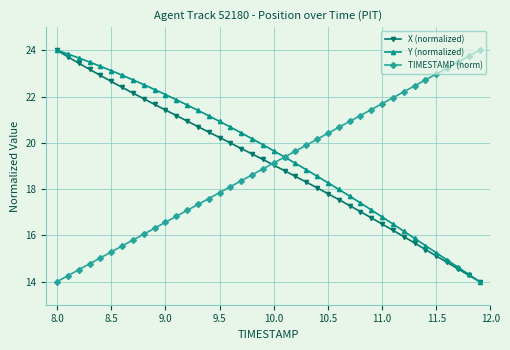

How many values in the TIMESTAMP (norm) series are below 19?

20